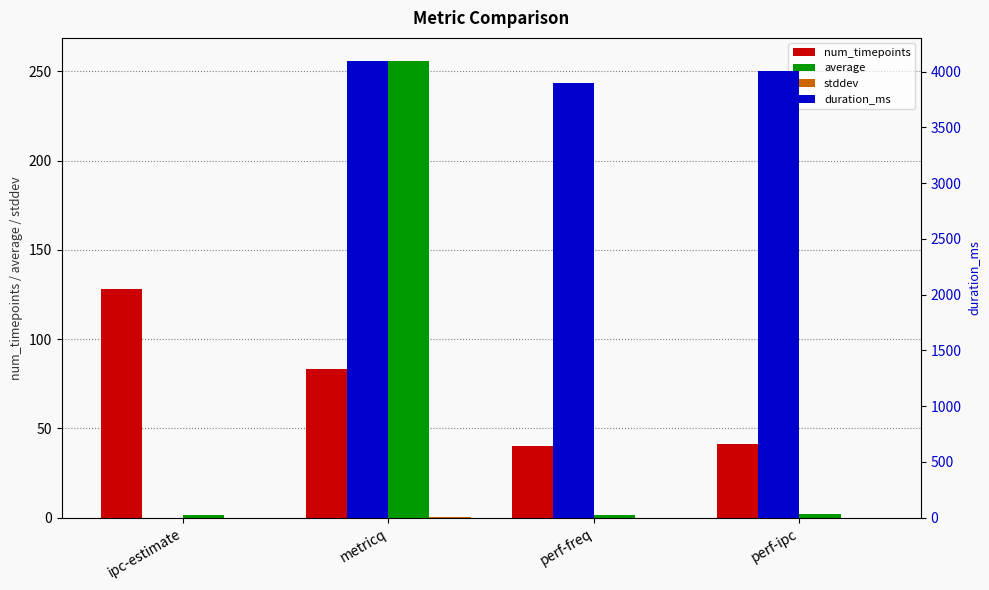

Read the stddev value at metricq.

0.2